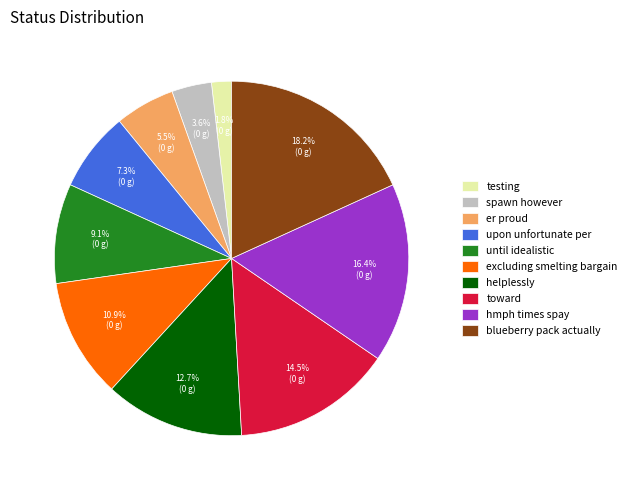

How many segments does this pie chart have?

10